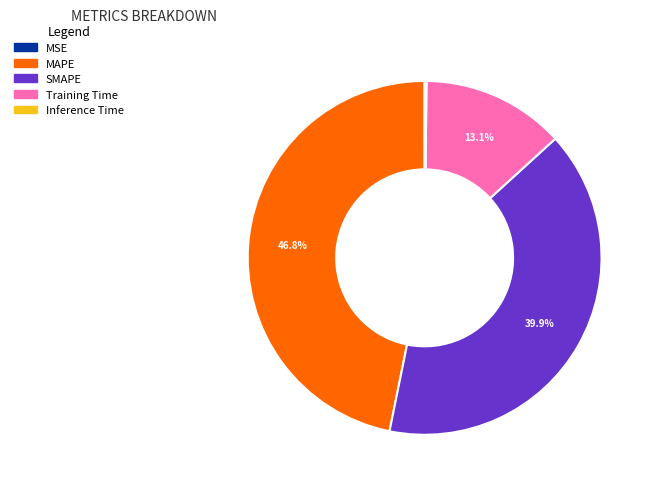

Is there any slice that represents more than half of the pie?

No